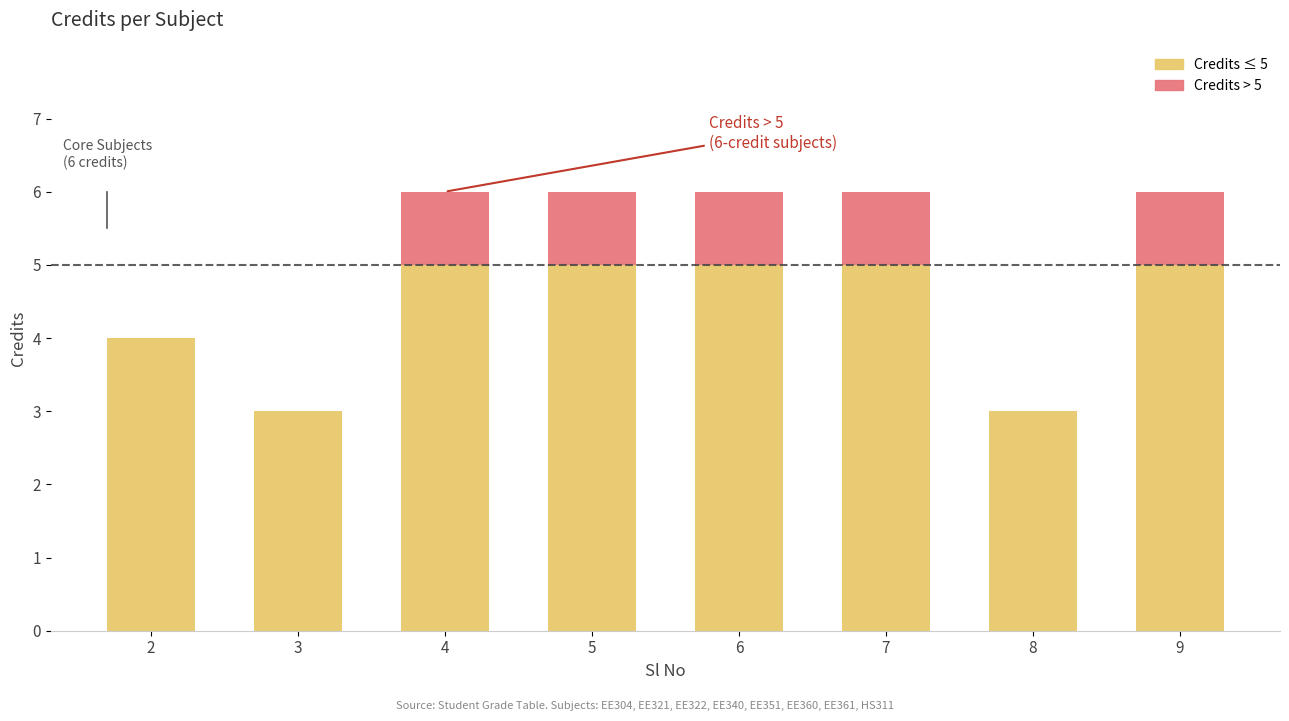

Count the number of data series in this chart.

2